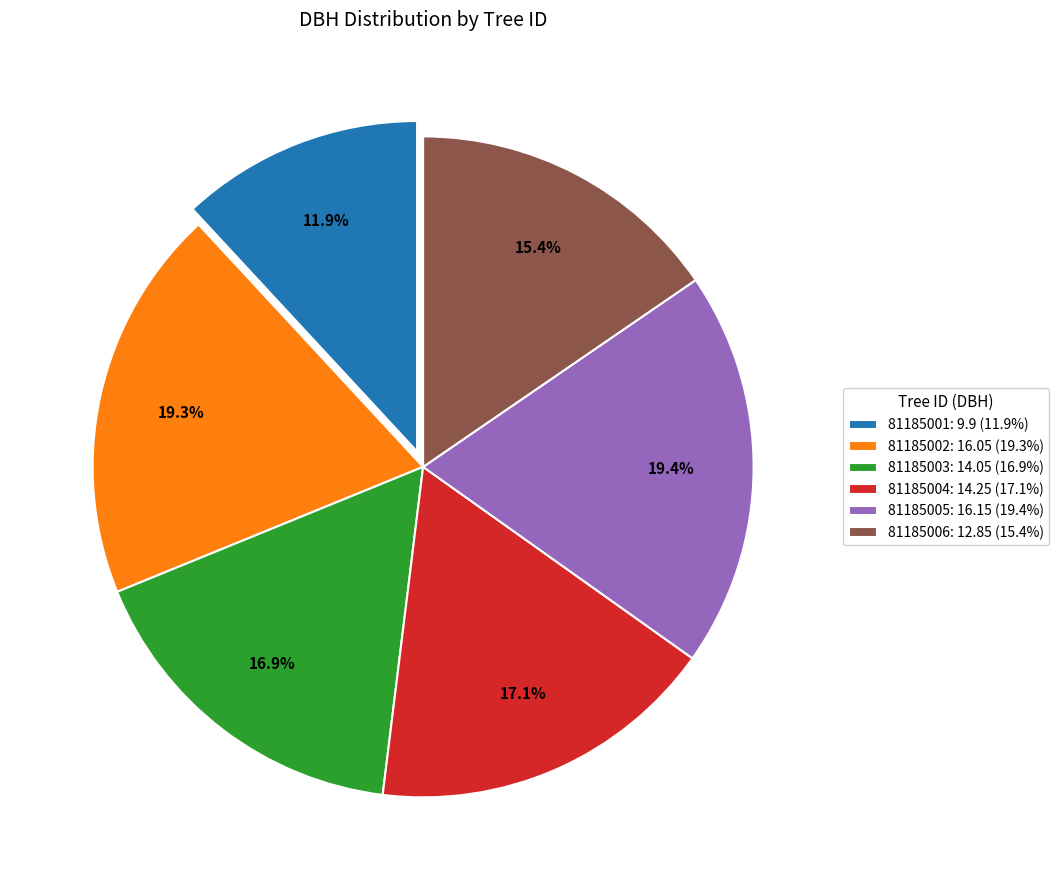

Is there any slice that represents more than half of the pie?

No